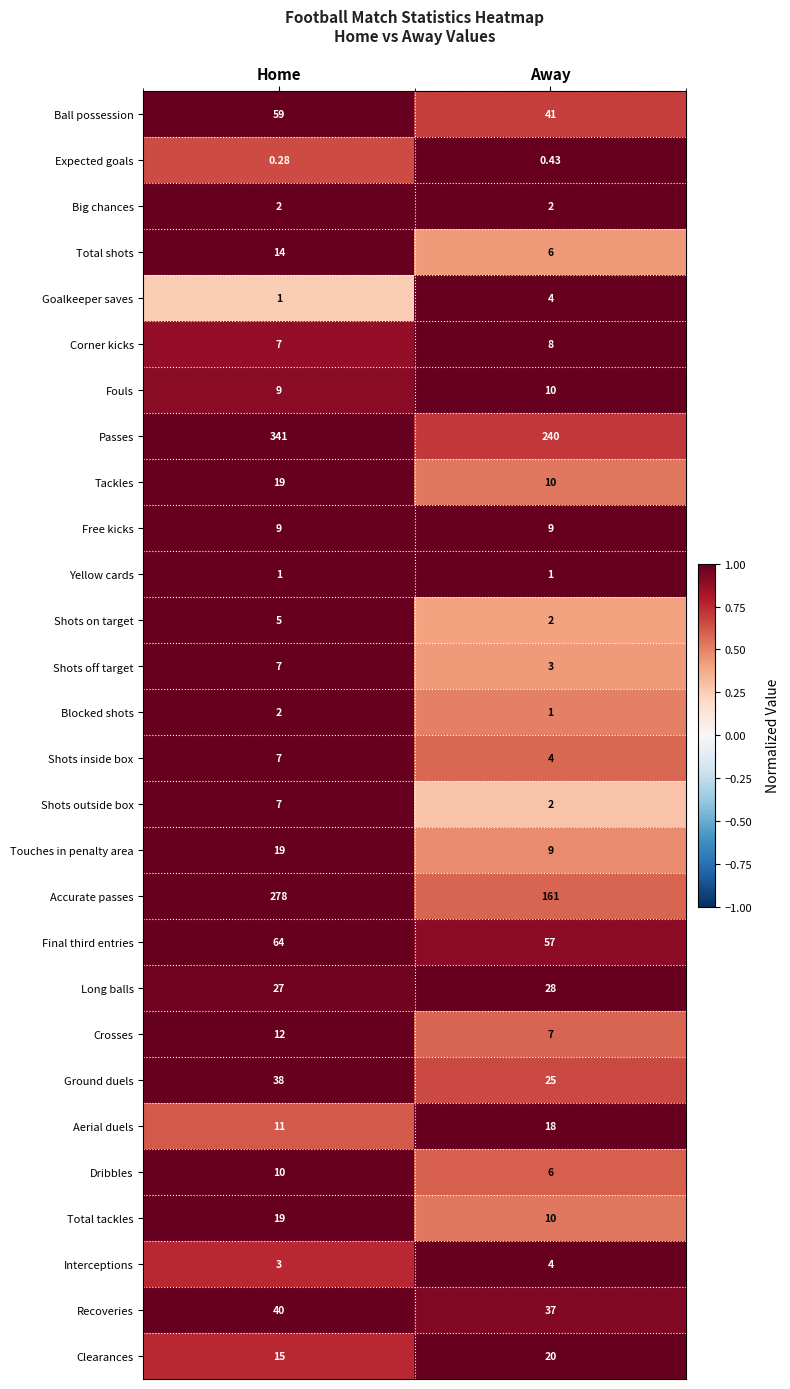

What is the spread (max minus min) of values at Home?

340.7